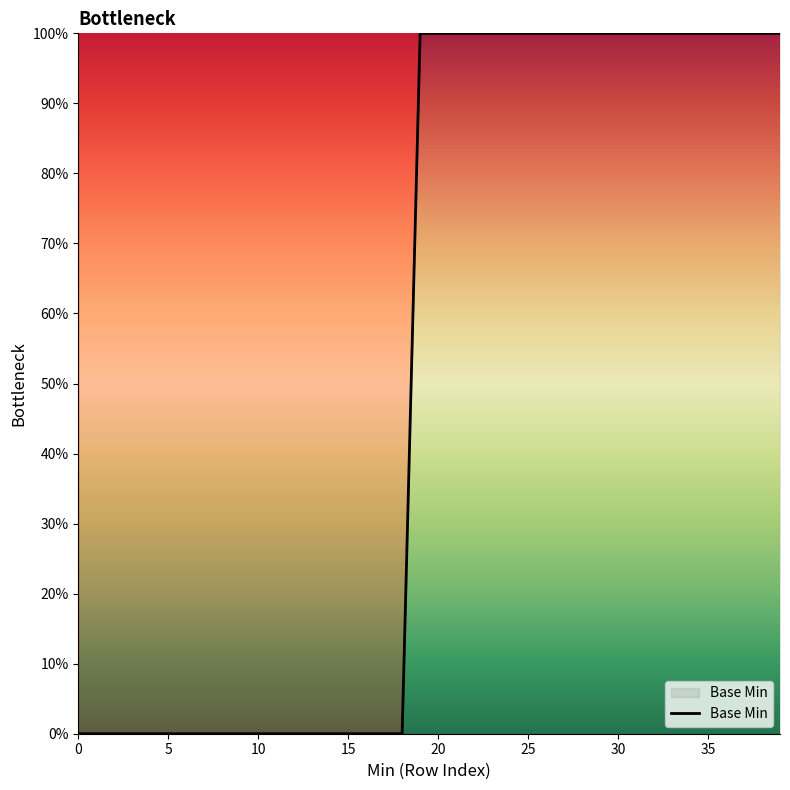

Reading right to left, transcribe all the data shown in this chart.

100	100	100	100	100	100	100	100	100	100	100	100	100	100	100	100	100	100	100	100	100	0	0	0	0	0	0	0	0	0	0	0	0	0	0	0	0	0	0	0